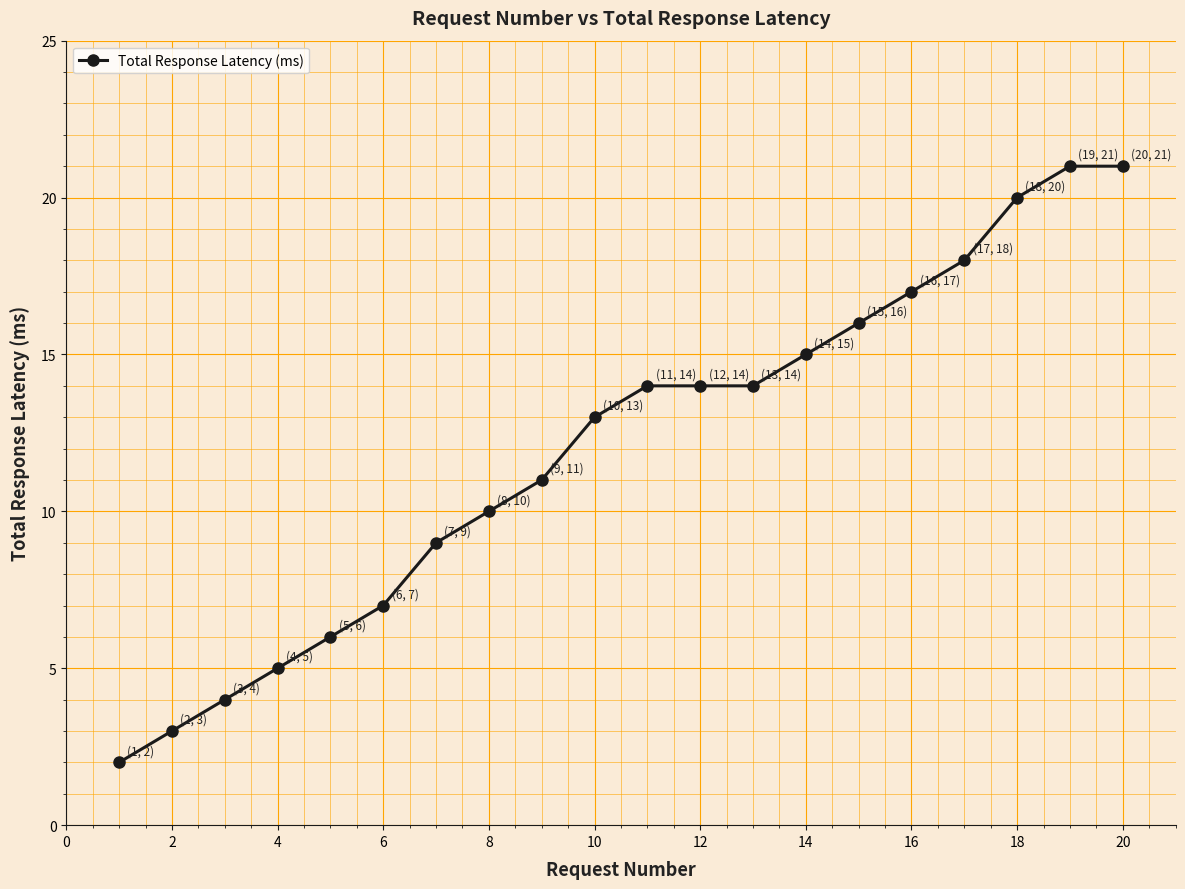

True or false: there are more than 2 points higher than both neighbors.

False